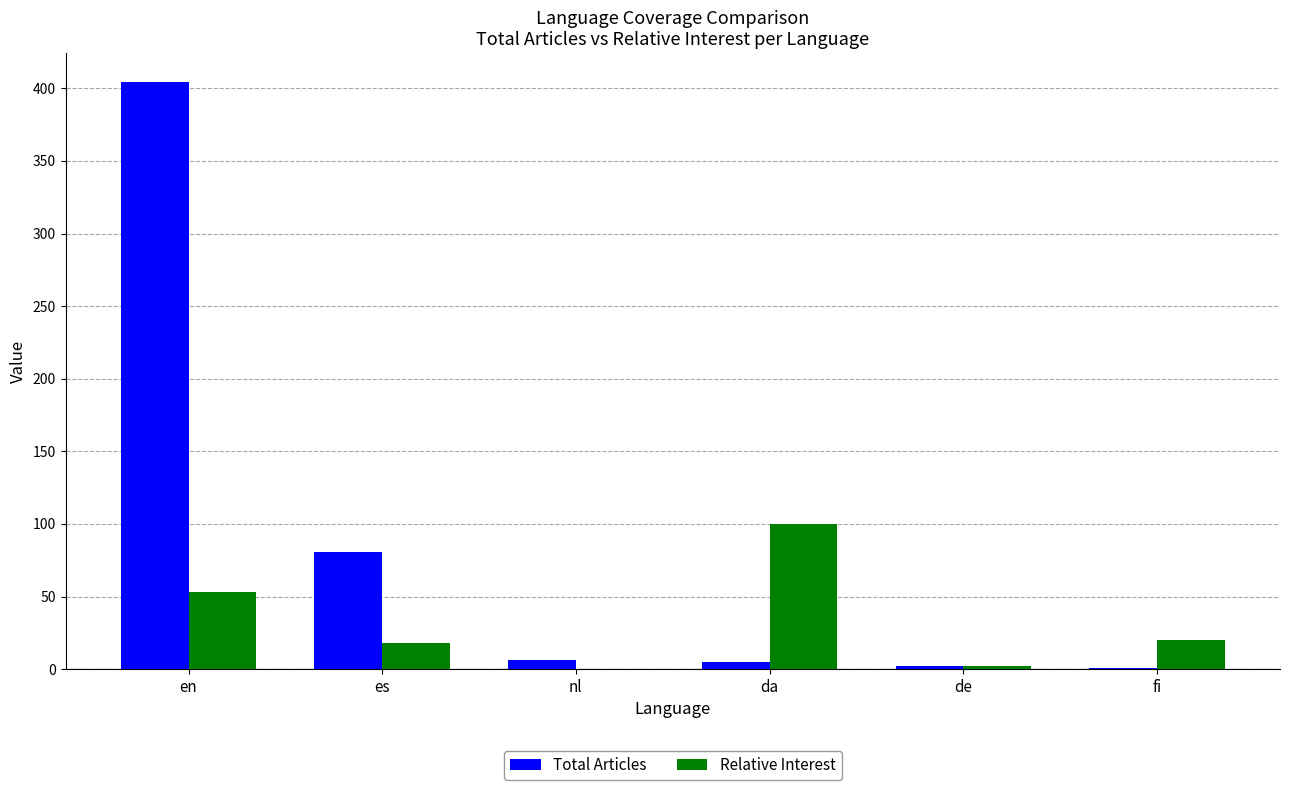

The value of Relative Interest at en is 33.4. True or false?

False